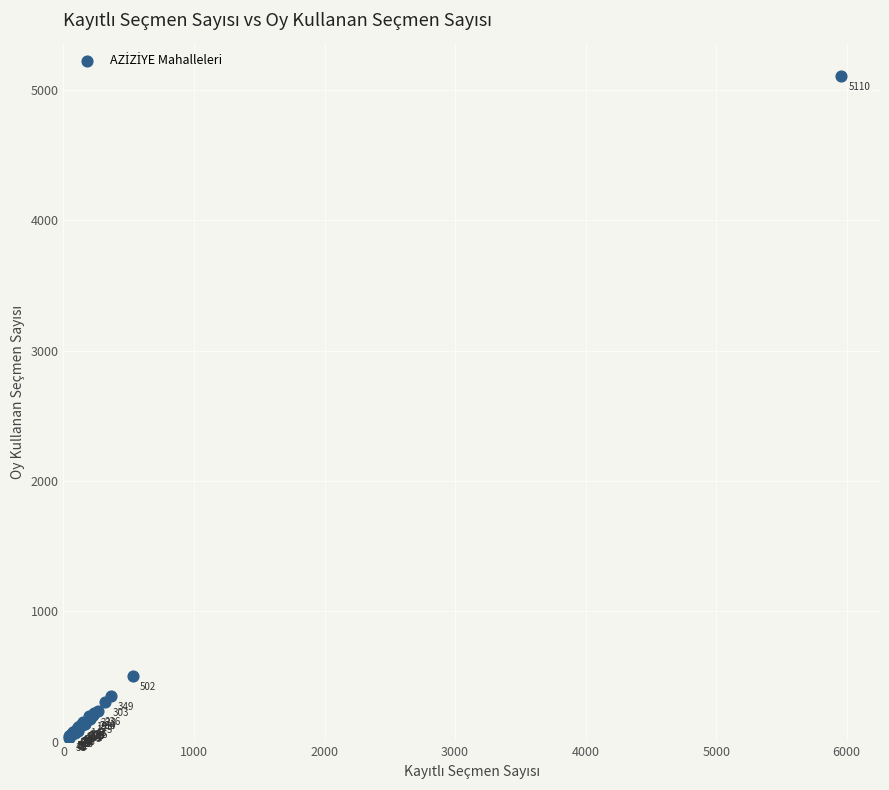

What Y value in the scatter plot is closest to 2570?

502